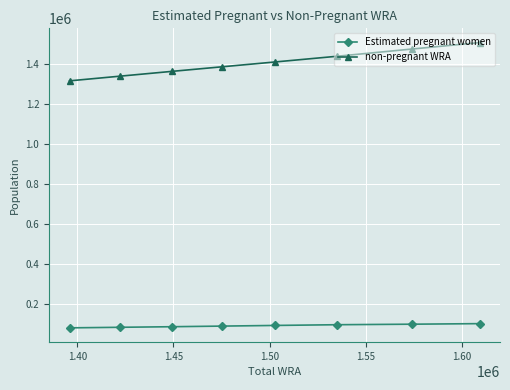

Which series has the widest spread of values?

non-pregnant WRA